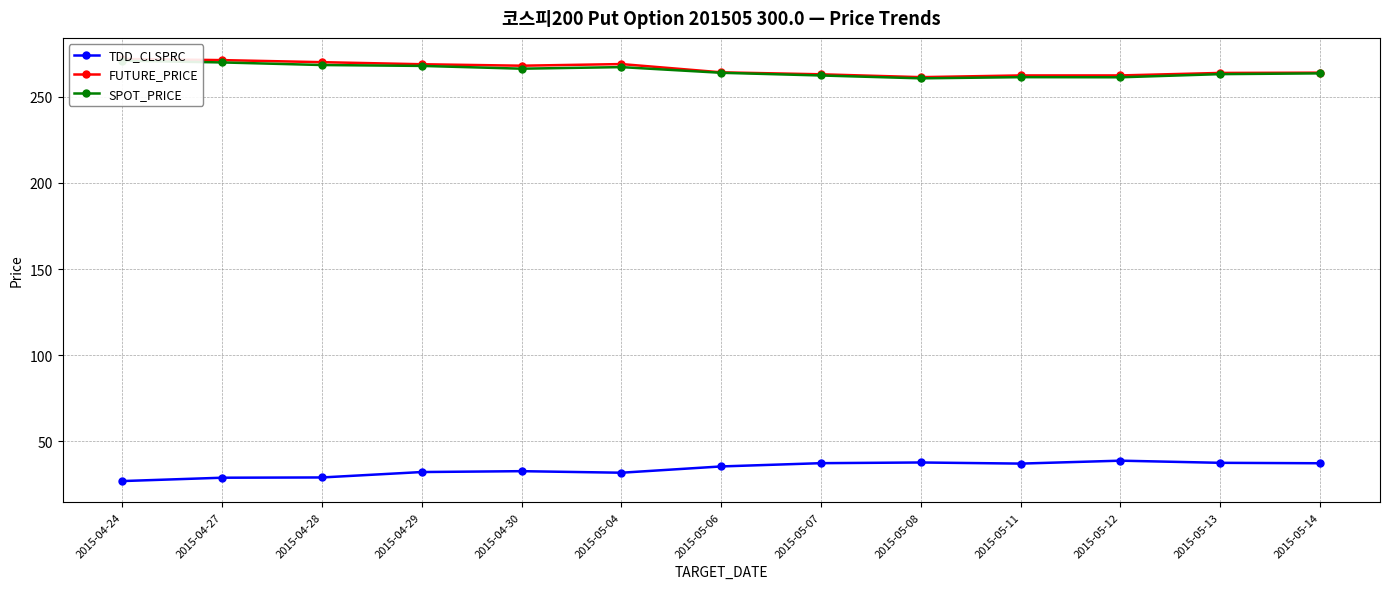

What is the lowest value of the SPOT_PRICE series?

260.8